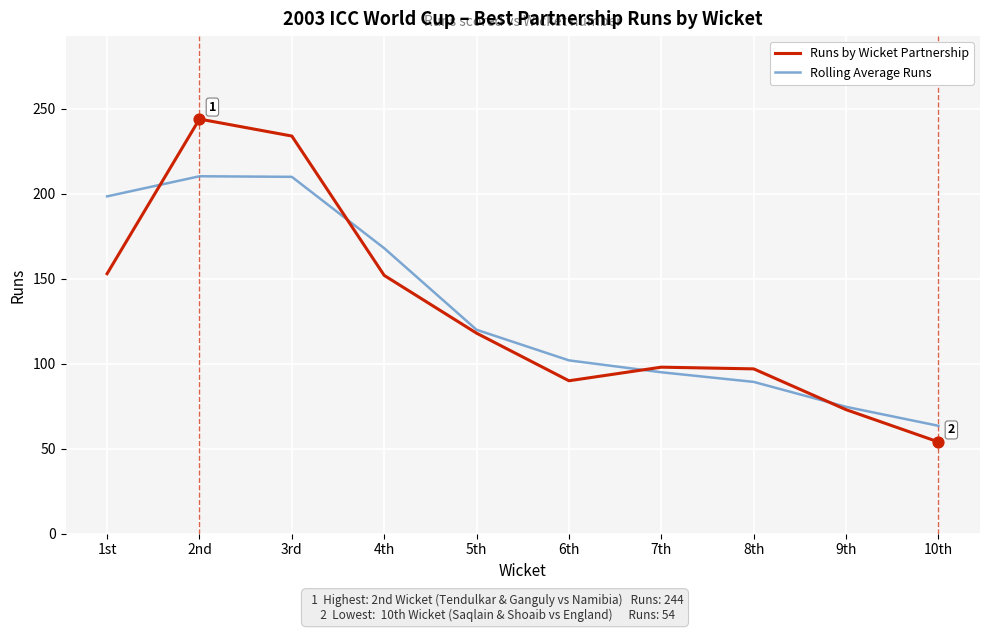

What is the difference between the highest and lowest values at 3rd?

24.0